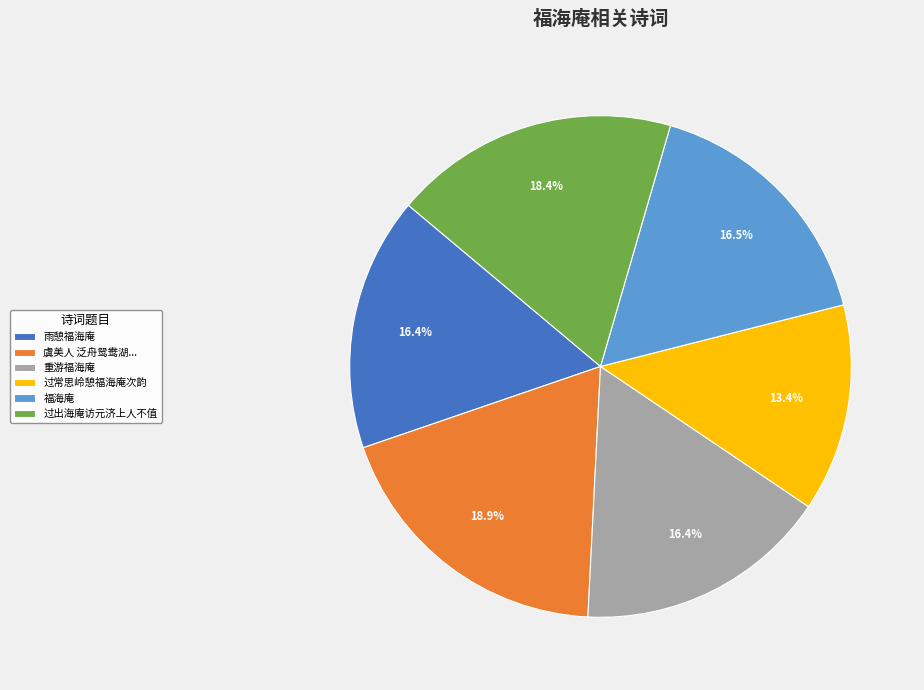

How many segments does this pie chart have?

6